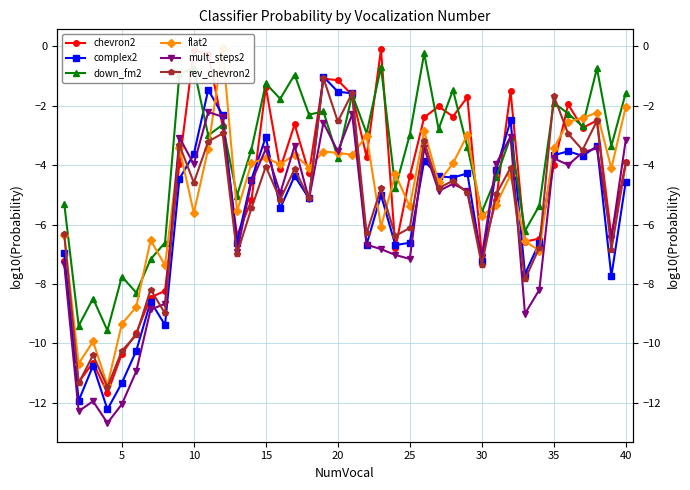

What are all the series names shown in the legend?

chevron2, complex2, down_fm2, flat2, mult_steps2, rev_chevron2